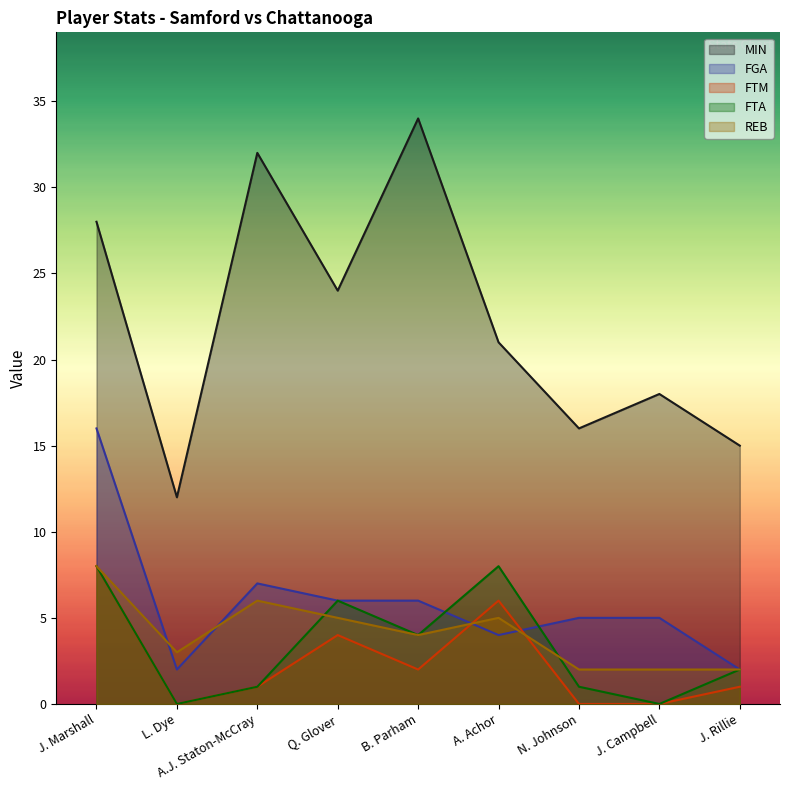

At how many categories does at least one series exceed 16?

6